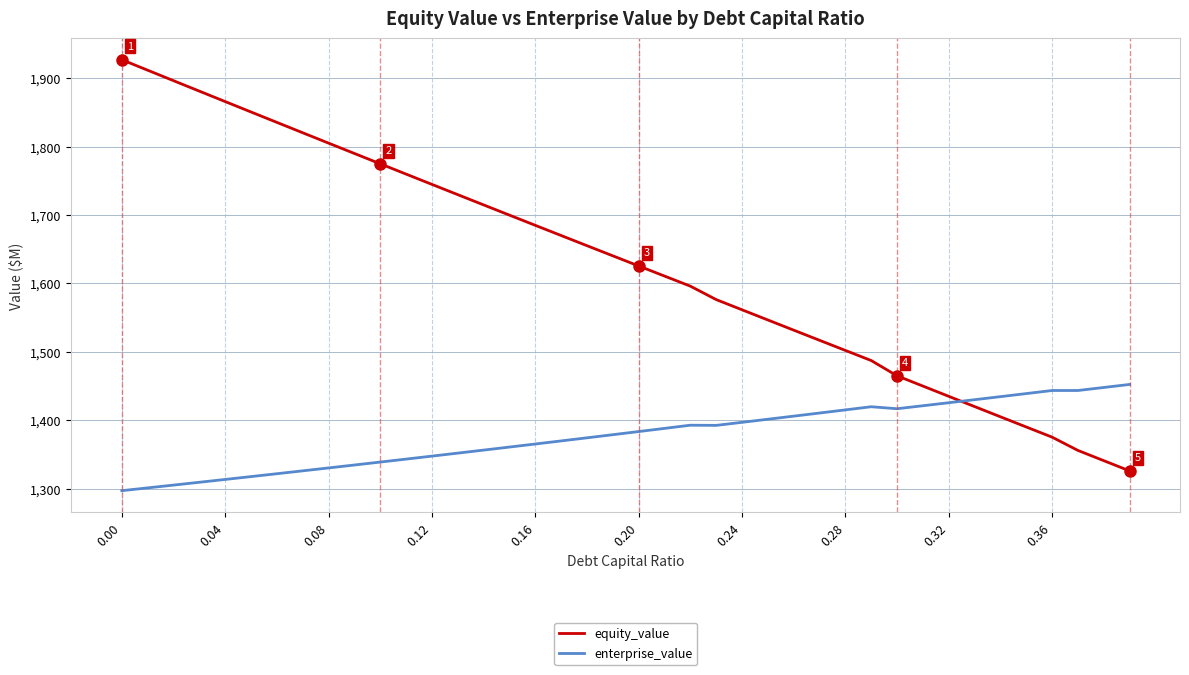

Rank the series by their average value, from lowest to highest.

enterprise_value, equity_value